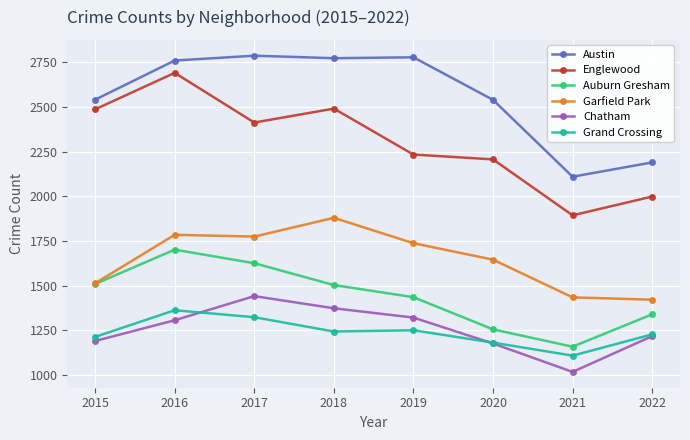

True or false: Garfield Park and Englewood intersect in this chart.

False